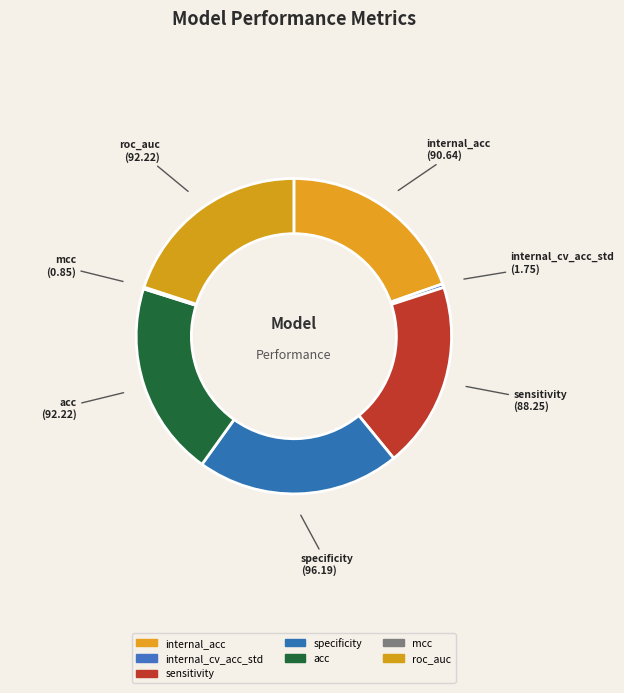

Which category has the smallest portion of the pie?

mcc